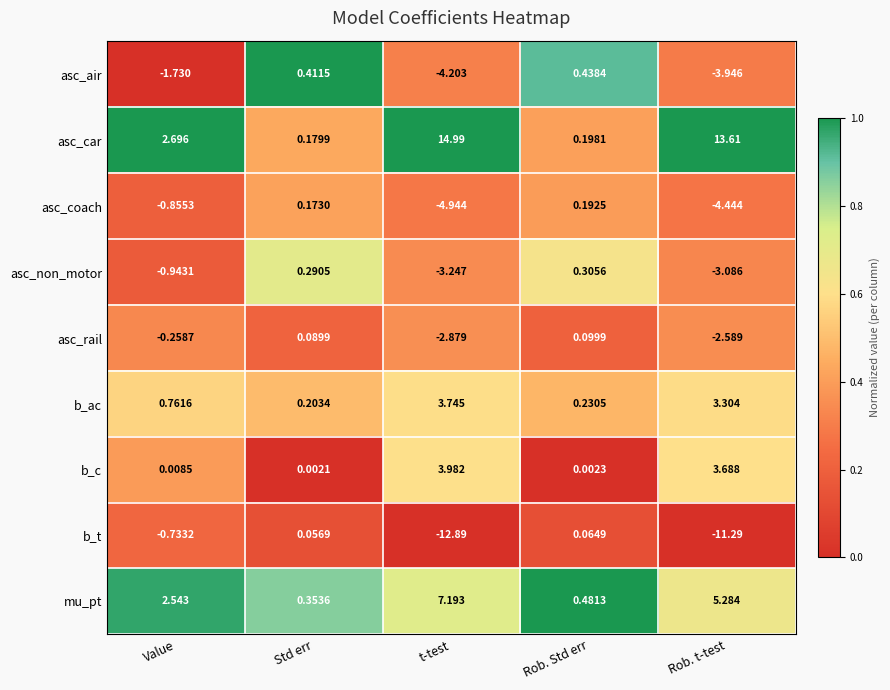

Rank the series by their maximum value, from lowest to highest.

b_t, asc_rail, asc_coach, asc_non_motor, asc_air, b_ac, b_c, mu_pt, asc_car